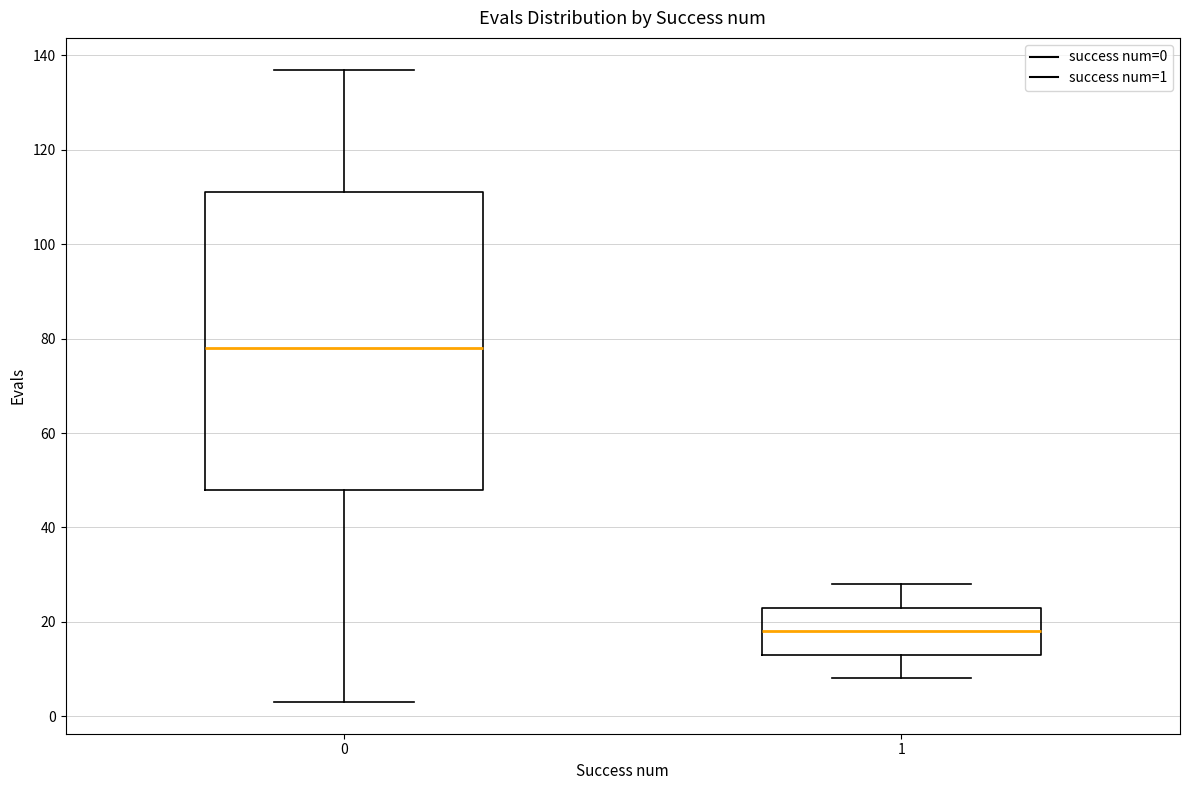

Reading left to right, read every box against the y-axis: the position of its median line, the range the box covers, and the ends of its whiskers. The values are not printed on the chart, so give them approximately, as read against the axis.

0: median 78, box 48 to 112, whiskers 4 to 138
1: median 18, box 14 to 24, whiskers 8 to 28